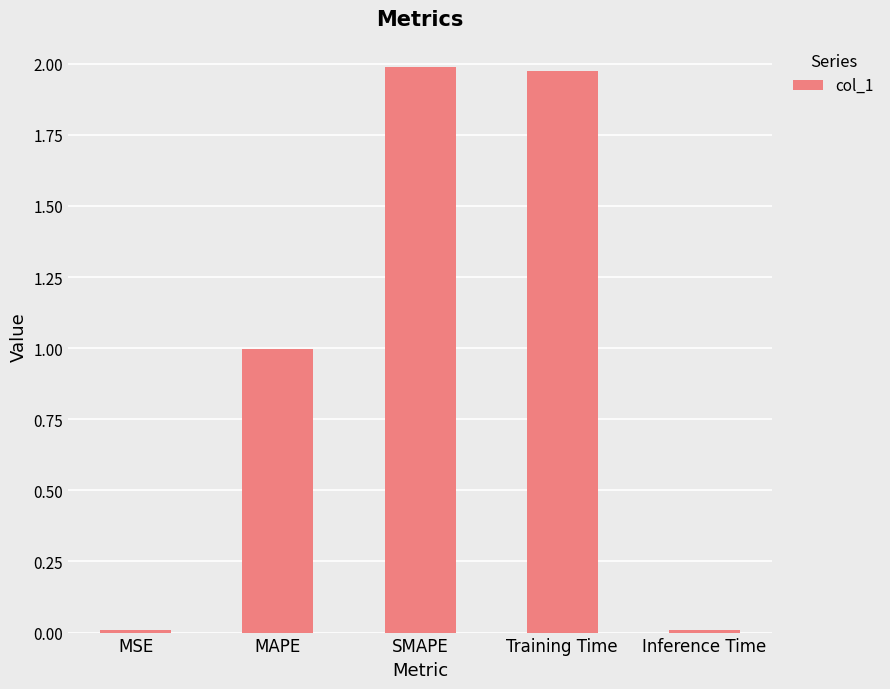

What is the sum of all values?

5.0